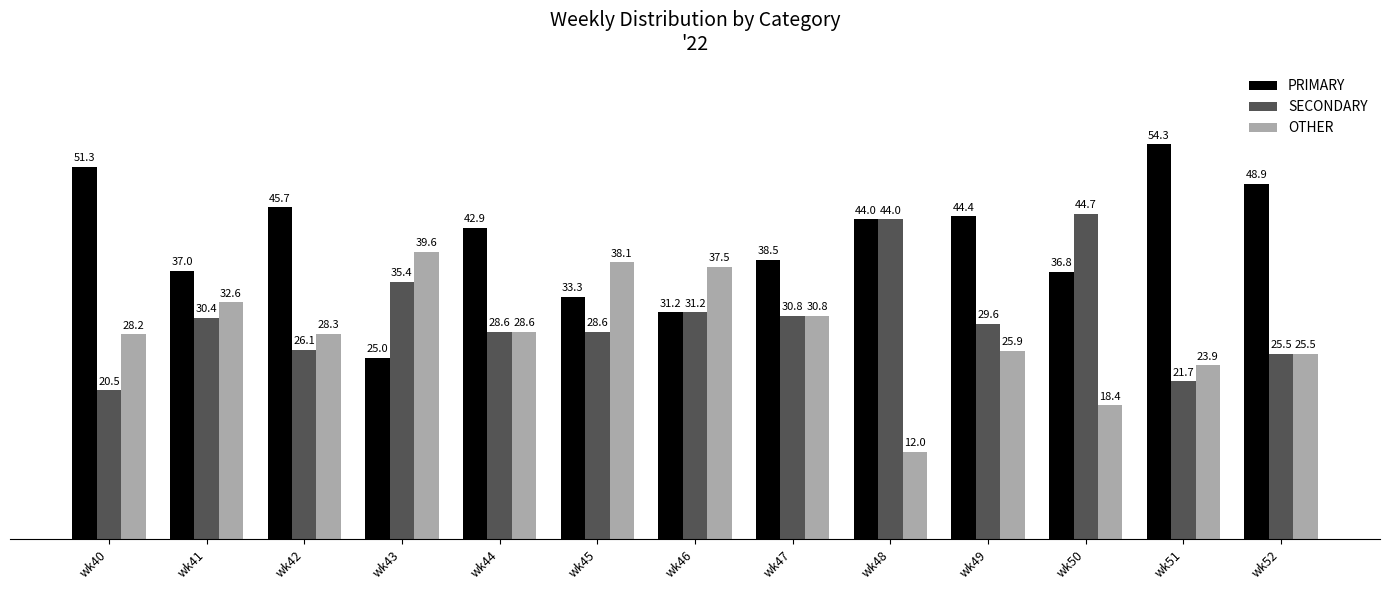

True or false: OTHER has a value of 23.9 at wk51.

True